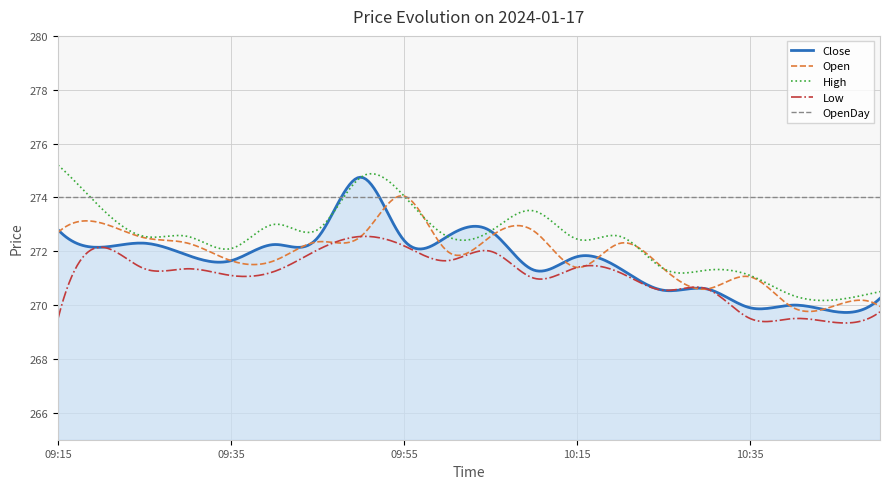

What is the maximum value for Open?

274.1